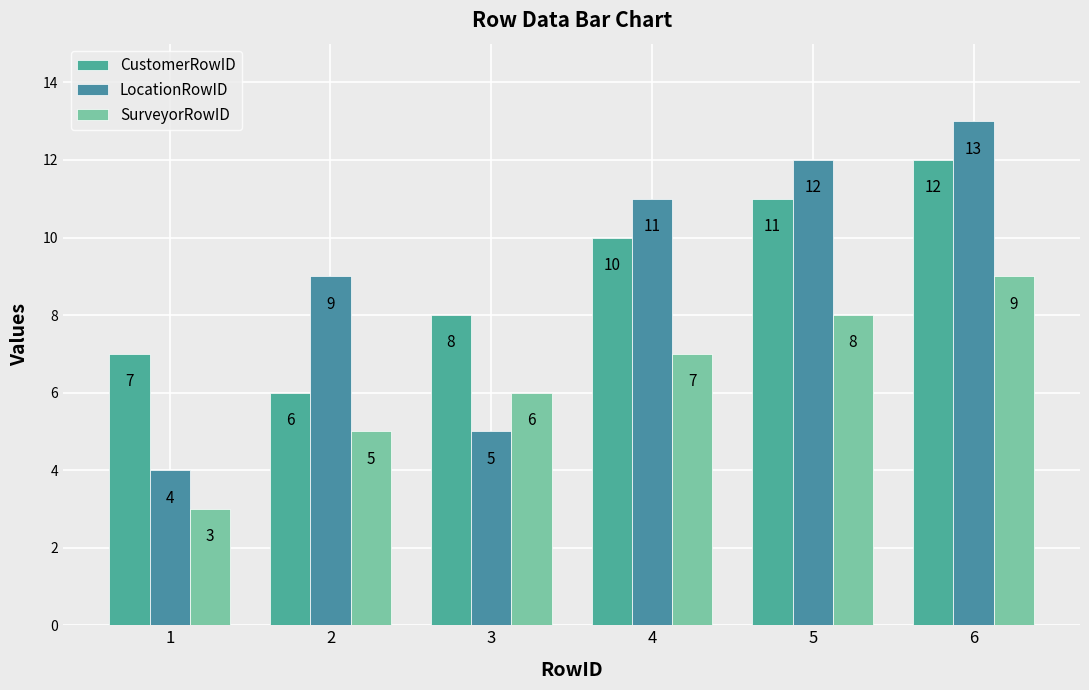

Is it true that SurveyorRowID equals 3 at 1?

True